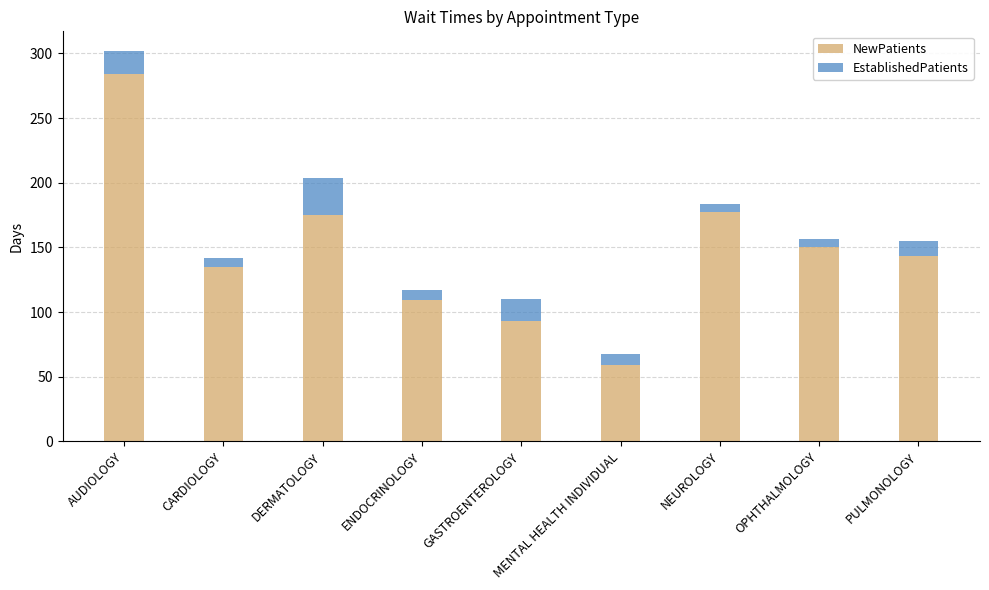

What is the sum of the NewPatients values at MENTAL HEALTH INDIVIDUAL and PULMONOLOGY?

203.1